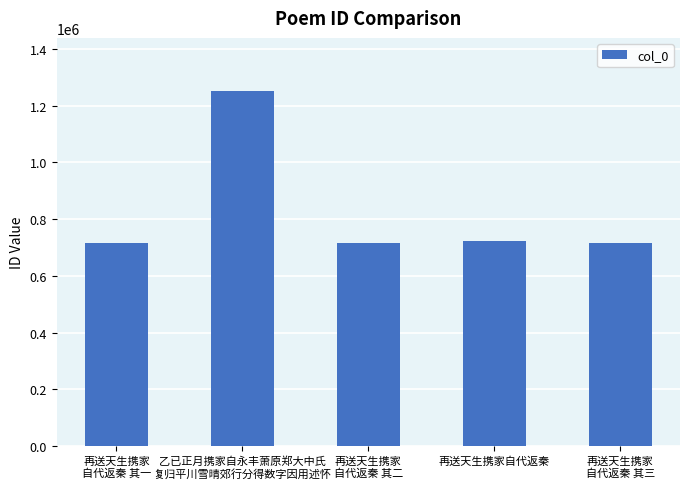

The value at 再送天生携家自代返秦 is 721557. True or false?

True